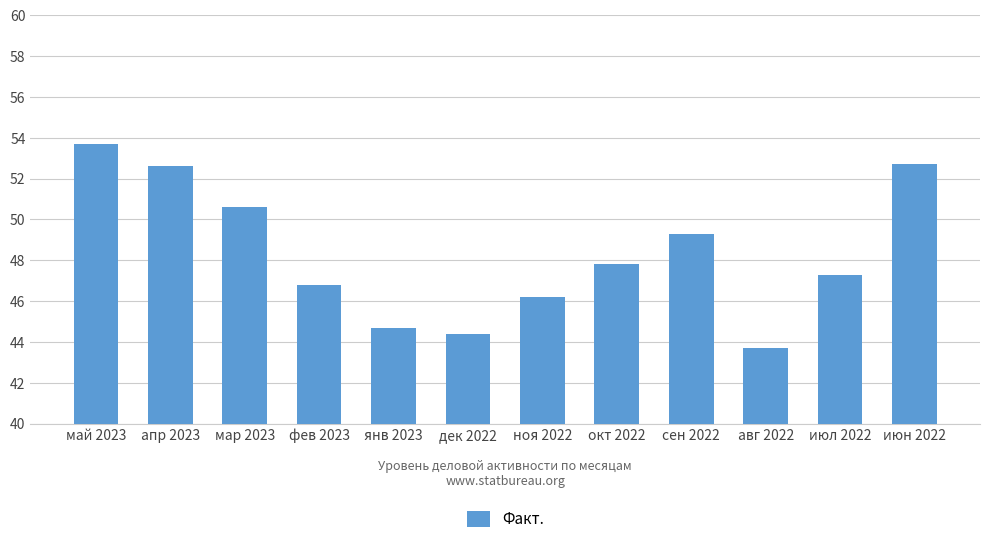

The value at ноя 2022 is 46.2. True or false?

True